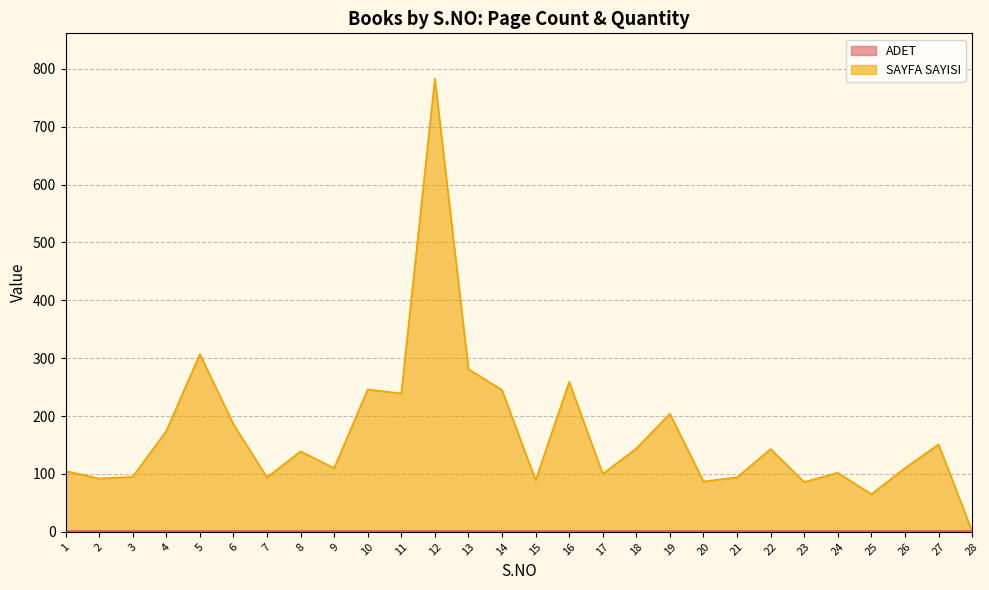

At which category does the data reach its first local peak?

5